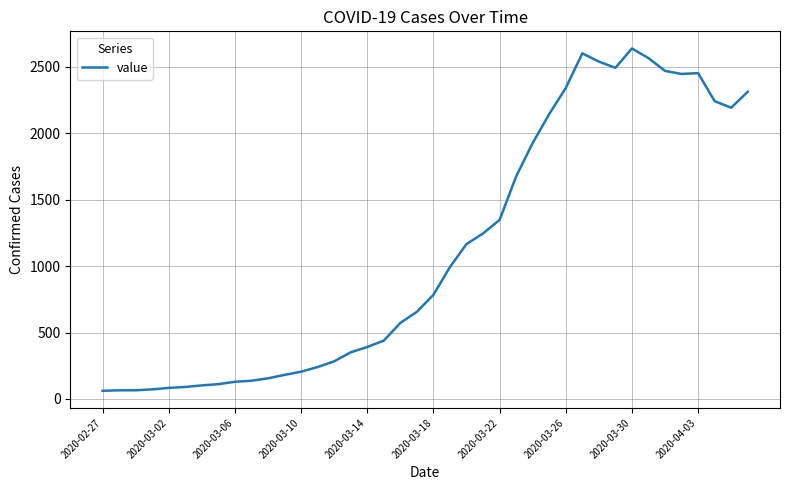

What is the minimum value shown in the chart?

61